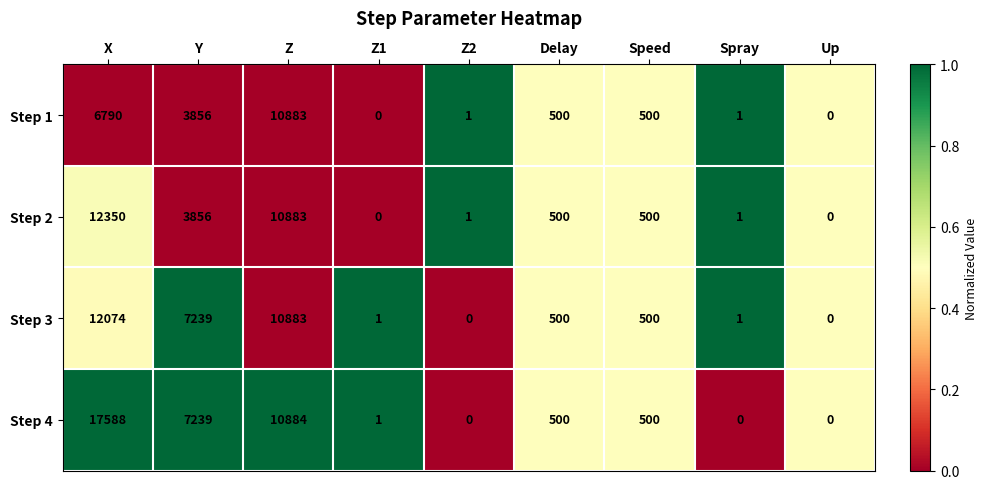

Which category has the highest value in the Step 1 series?

Z